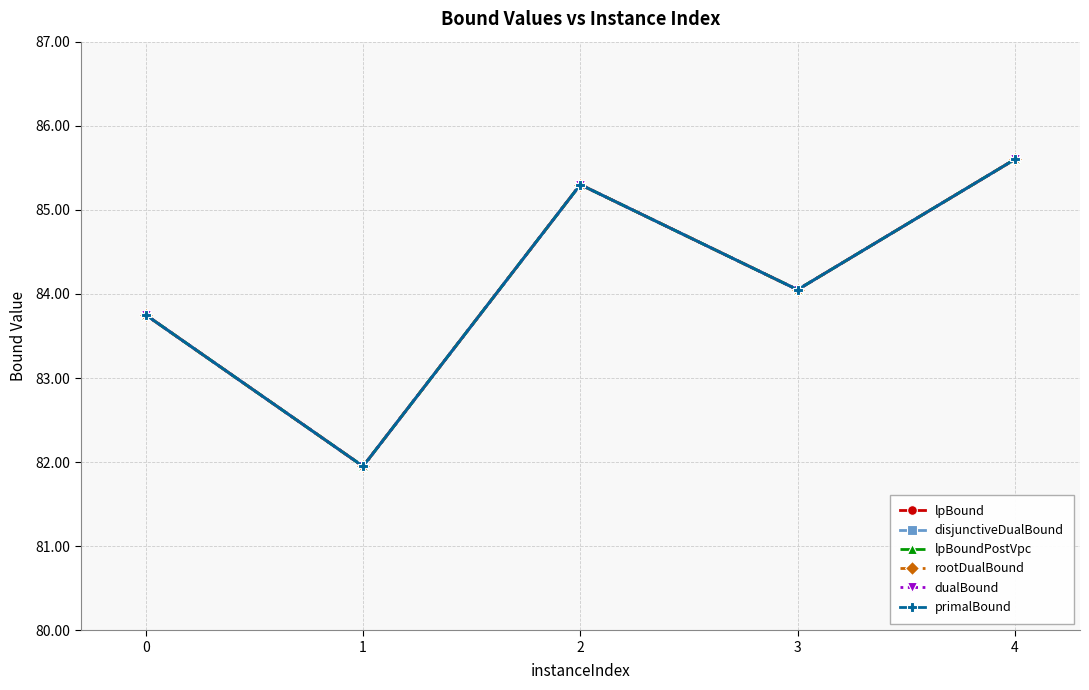

Between 4 and 2, which is larger?

4